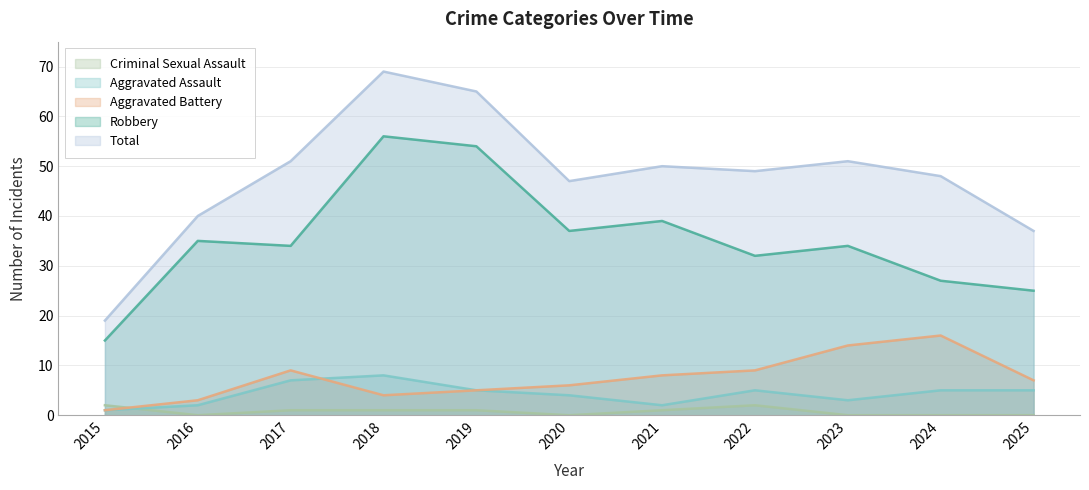

What is the sum of the Robbery values at 2023 and 2024?

61